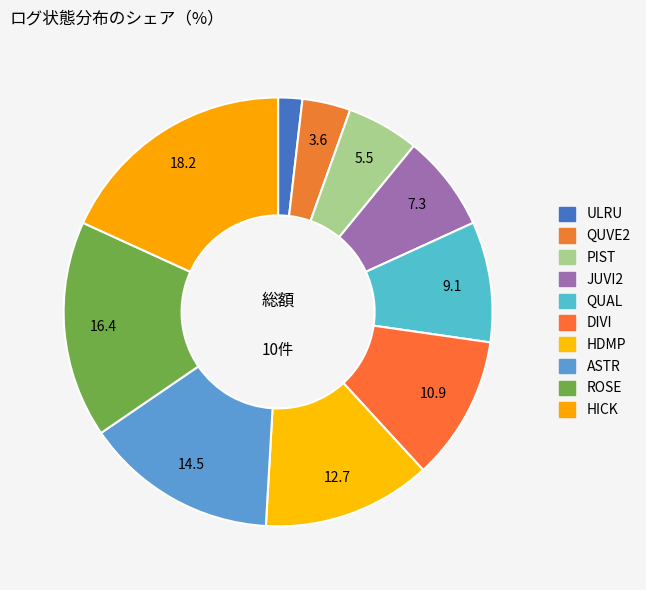

What is the smallest slice in the pie chart?

ULRU